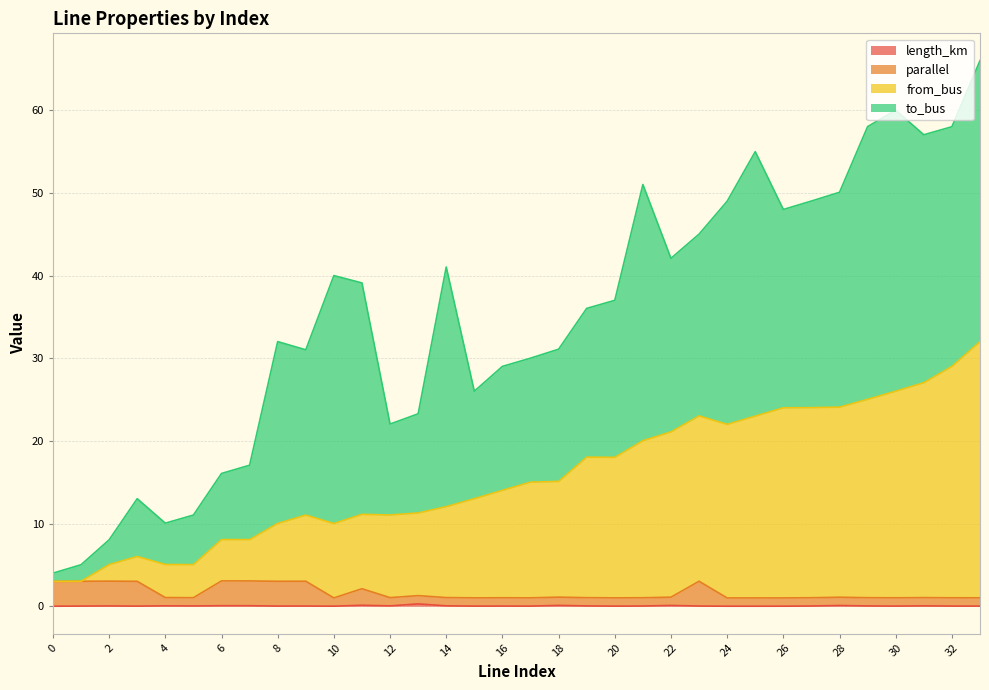

True or false: parallel and from_bus intersect in this chart.

False